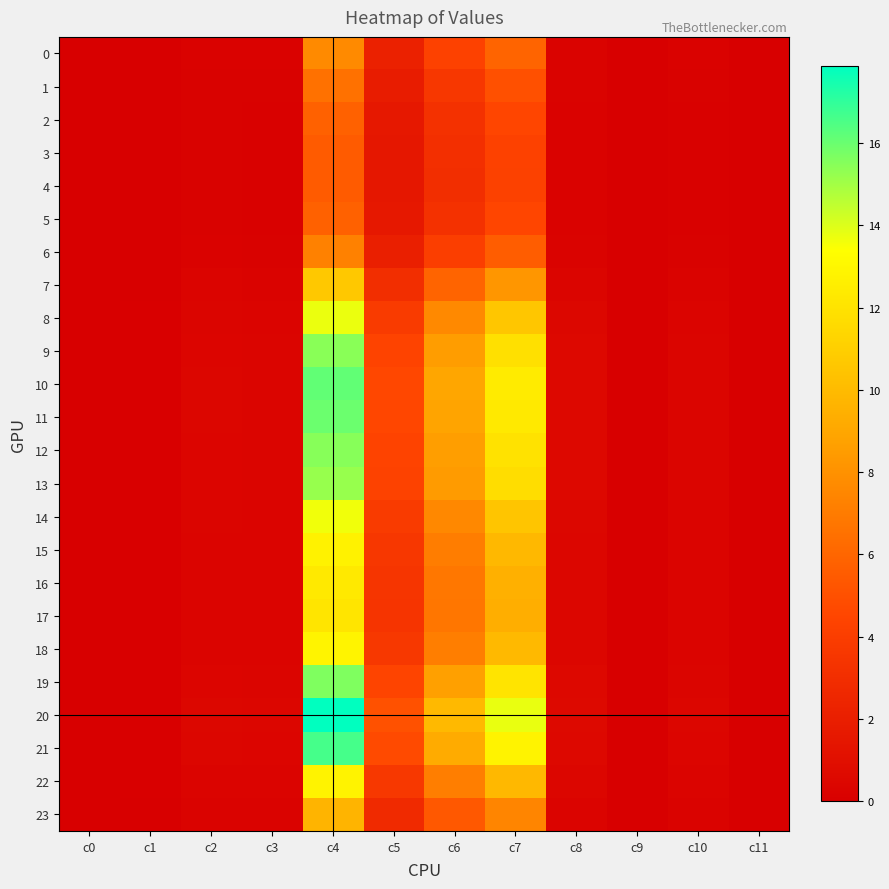

How many series are shown in this chart?

24